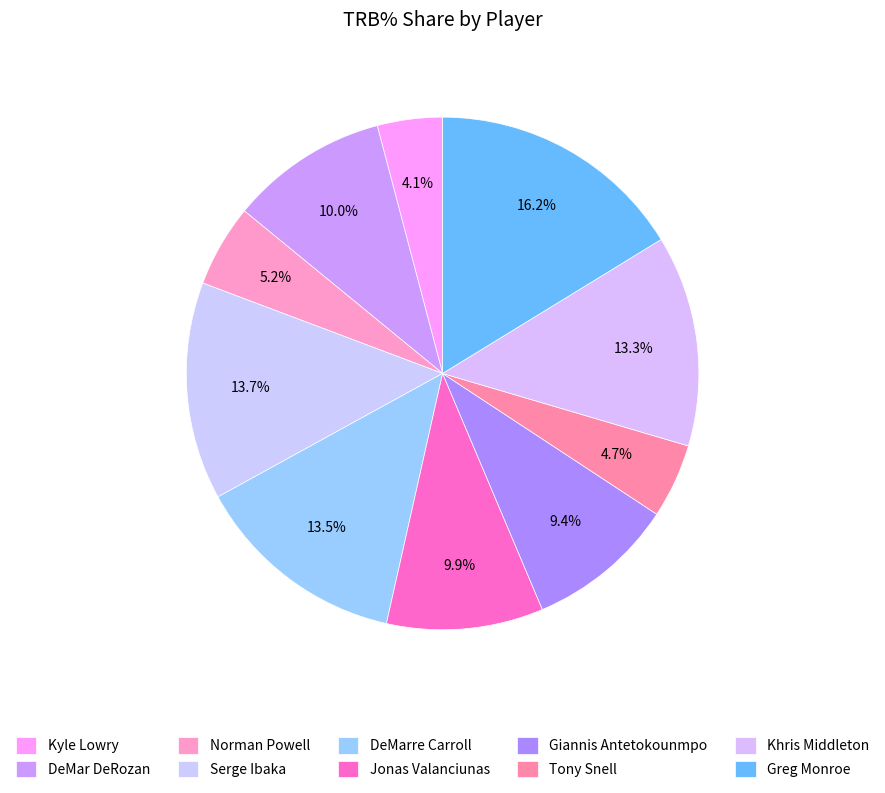

True or false: Greg Monroe accounts for 16% of the total.

True